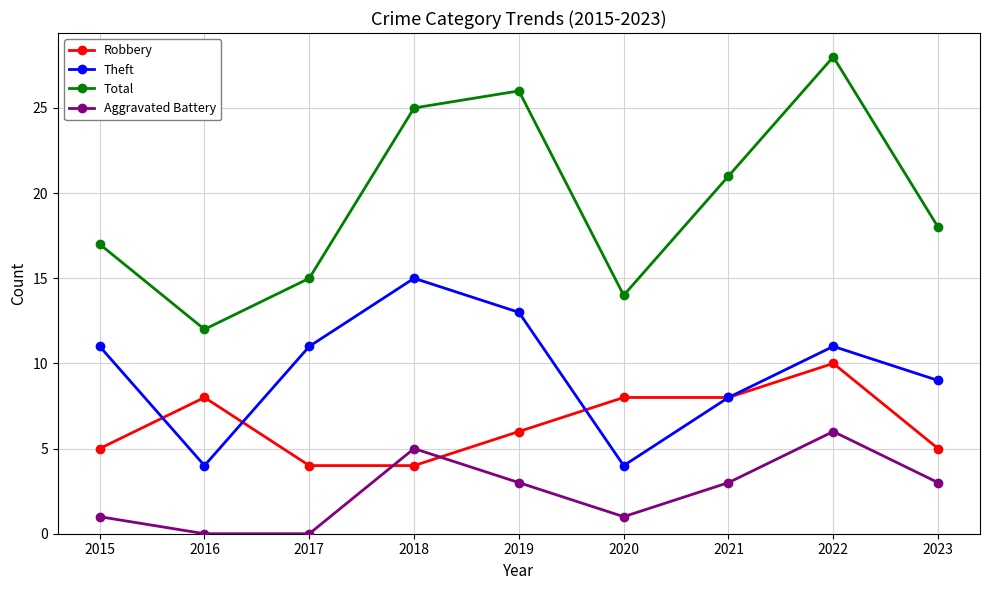

Is it true that Total equals 28 at 2022?

True